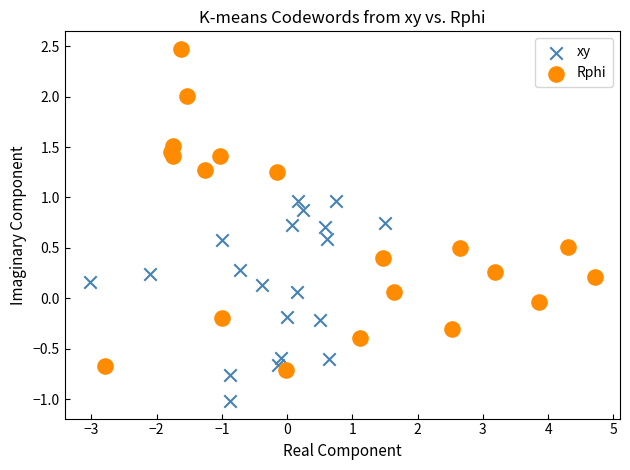

Which series contains the lowest Y value?

xy